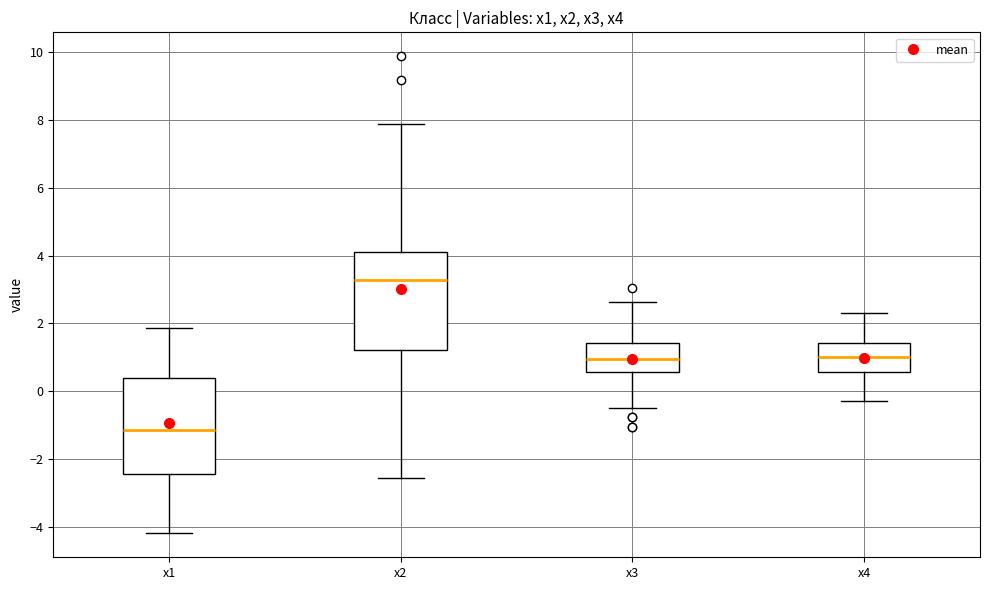

Which box has the highest median line?

x2